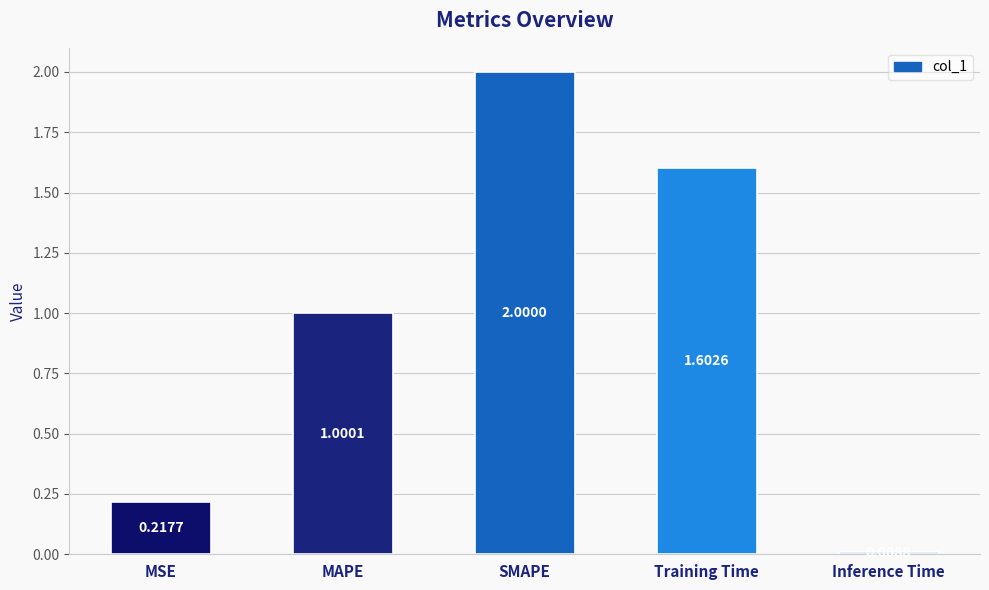

What is the change in value from MAPE to Inference Time?

-1.0